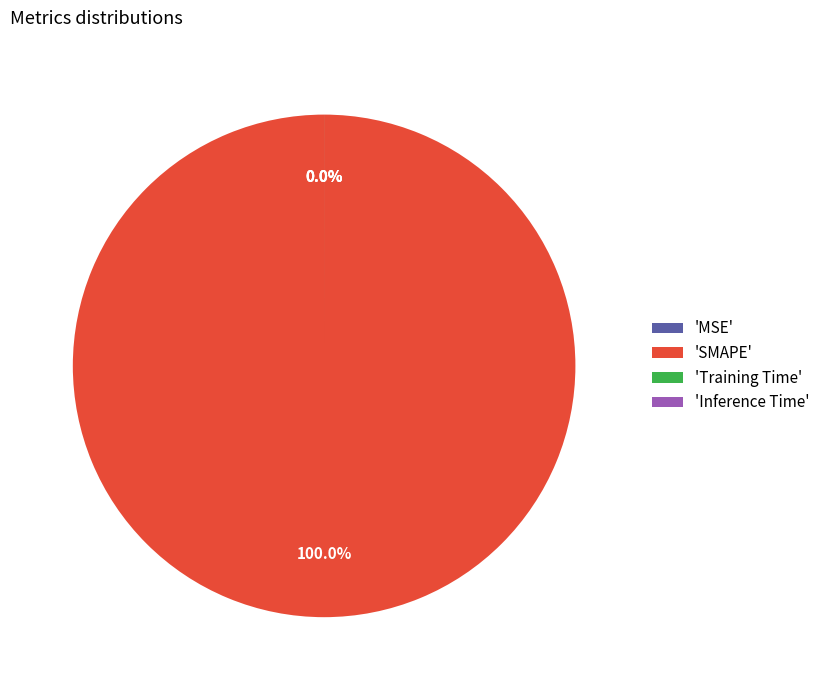

Which category has the biggest portion of the pie?

SMAPE